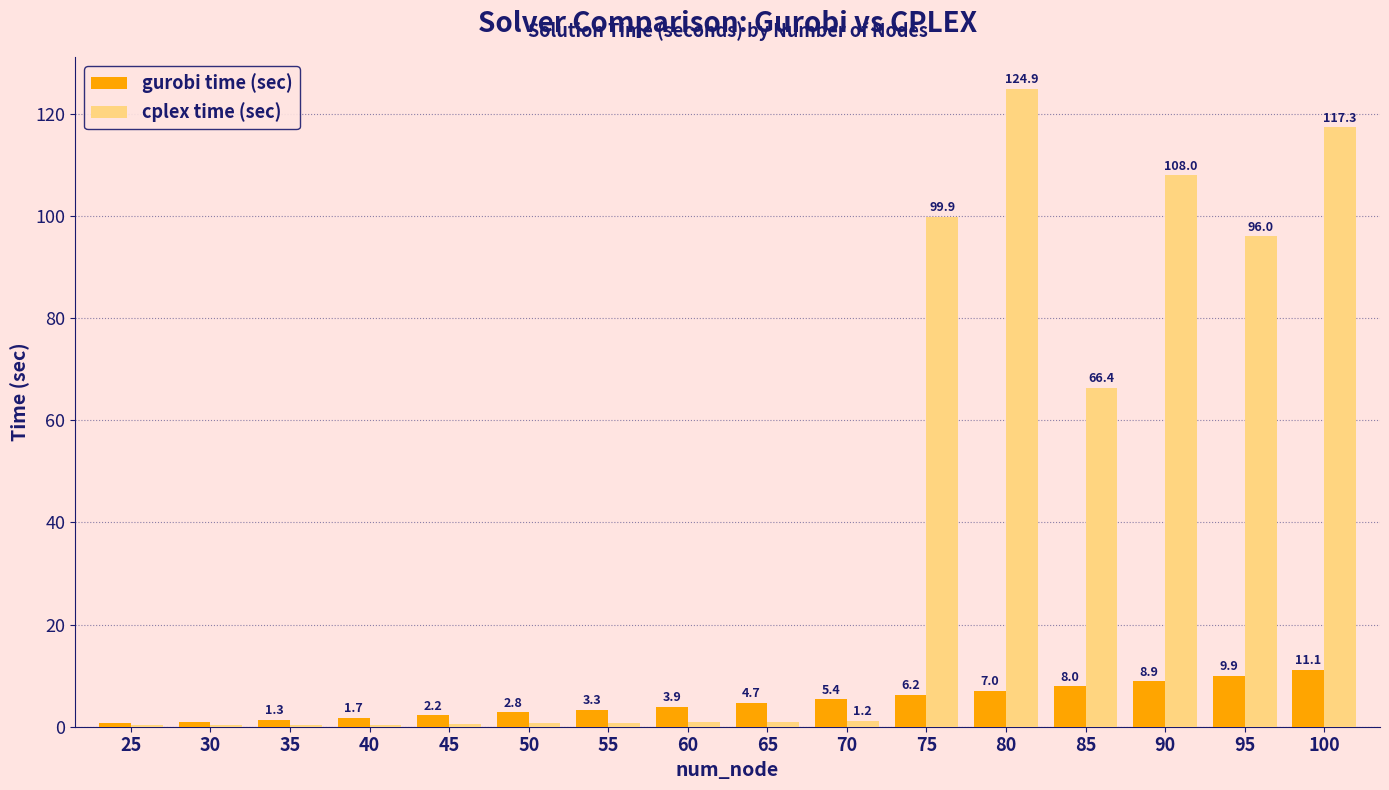

Between 95 and 100, which series saw the biggest shift?

cplex time (sec)